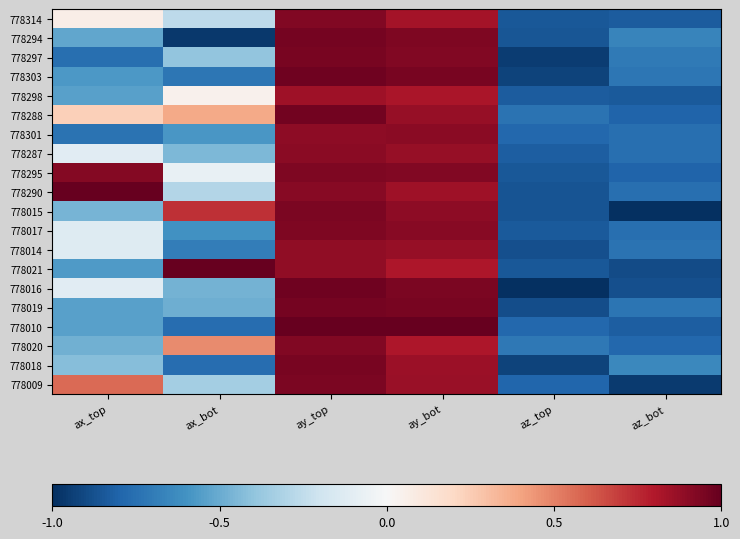

Reading left to right, list all the values displayed in this chart.

778314: ax_top=0.1	ax_bot=-0.3	ay_top=0.9	ay_bot=0.8	az_top=-0.8	az_bot=-0.8
778294: ax_top=-0.5	ax_bot=-1.0	ay_top=1.0	ay_bot=0.9	az_top=-0.9	az_bot=-0.7
778297: ax_top=-0.8	ax_bot=-0.4	ay_top=1.0	ay_bot=0.9	az_top=-0.9	az_bot=-0.7
778303: ax_top=-0.6	ax_bot=-0.7	ay_top=1.0	ay_bot=0.9	az_top=-0.9	az_bot=-0.7
778298: ax_top=-0.5	ax_bot=0.0	ay_top=0.8	ay_bot=0.8	az_top=-0.8	az_bot=-0.8
778288: ax_top=0.2	ax_bot=0.4	ay_top=1.0	ay_bot=0.9	az_top=-0.7	az_bot=-0.8
778301: ax_top=-0.7	ax_bot=-0.6	ay_top=0.9	ay_bot=0.9	az_top=-0.8	az_bot=-0.8
778287: ax_top=-0.1	ax_bot=-0.4	ay_top=0.9	ay_bot=0.9	az_top=-0.8	az_bot=-0.8
778295: ax_top=0.9	ax_bot=-0.1	ay_top=0.9	ay_bot=0.9	az_top=-0.8	az_bot=-0.8
778290: ax_top=1.0	ax_bot=-0.3	ay_top=0.9	ay_bot=0.8	az_top=-0.9	az_bot=-0.8
778015: ax_top=-0.5	ax_bot=0.7	ay_top=0.9	ay_bot=0.9	az_top=-0.9	az_bot=-1.0
778017: ax_top=-0.1	ax_bot=-0.6	ay_top=0.9	ay_bot=0.9	az_top=-0.8	az_bot=-0.8
778014: ax_top=-0.1	ax_bot=-0.7	ay_top=0.9	ay_bot=0.9	az_top=-0.9	az_bot=-0.7
778021: ax_top=-0.6	ax_bot=1.0	ay_top=0.9	ay_bot=0.8	az_top=-0.8	az_bot=-0.9
778016: ax_top=-0.1	ax_bot=-0.5	ay_top=1.0	ay_bot=0.9	az_top=-1.0	az_bot=-0.9
778019: ax_top=-0.5	ax_bot=-0.5	ay_top=1.0	ay_bot=0.9	az_top=-0.9	az_bot=-0.7
778010: ax_top=-0.5	ax_bot=-0.8	ay_top=1.0	ay_bot=1.0	az_top=-0.8	az_bot=-0.8
778020: ax_top=-0.5	ax_bot=0.5	ay_top=0.9	ay_bot=0.8	az_top=-0.7	az_bot=-0.8
778018: ax_top=-0.4	ax_bot=-0.8	ay_top=1.0	ay_bot=0.9	az_top=-0.9	az_bot=-0.6
778009: ax_top=0.6	ax_bot=-0.3	ay_top=0.9	ay_bot=0.9	az_top=-0.8	az_bot=-1.0